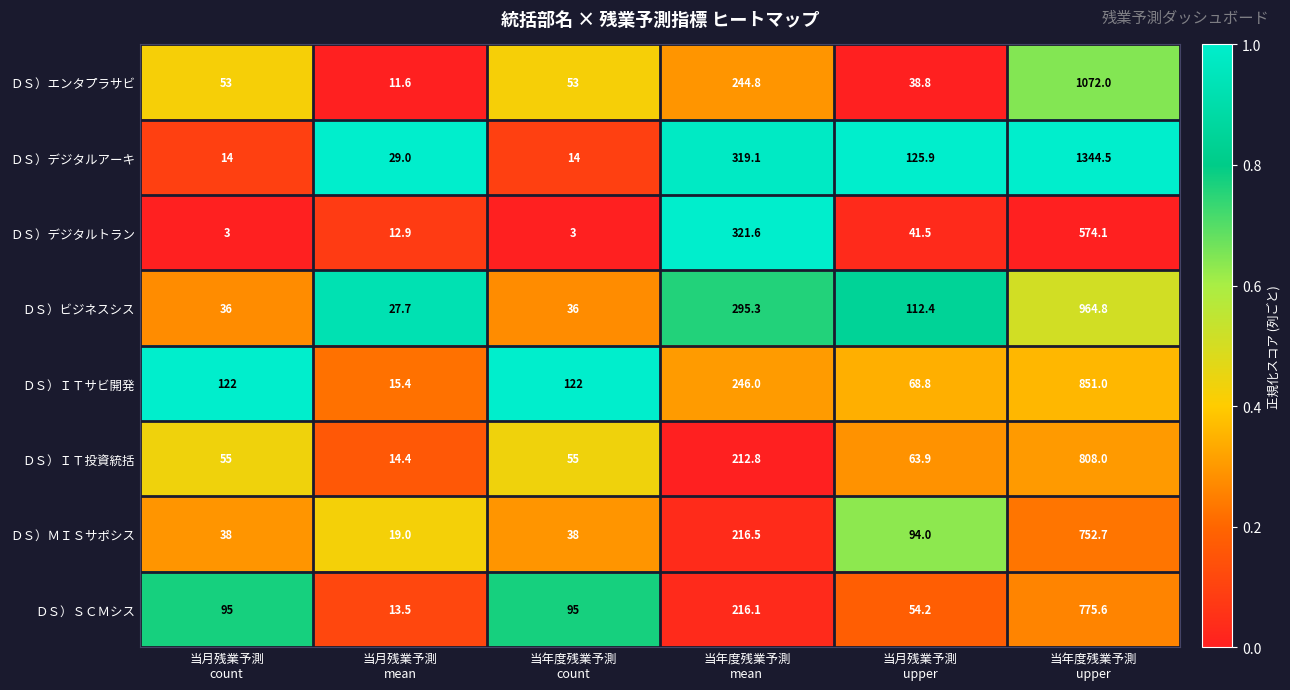

At 当年度残業予測
upper, list the series in order from smallest to largest.

ＤＳ）デジタルトラン, ＤＳ）ＭＩＳサポシス, ＤＳ）ＳＣＭシス, ＤＳ）ＩＴ投資統括, ＤＳ）ＩＴサビ開発, ＤＳ）ビジネスシス, ＤＳ）エンタプラサビ, ＤＳ）デジタルアーキ